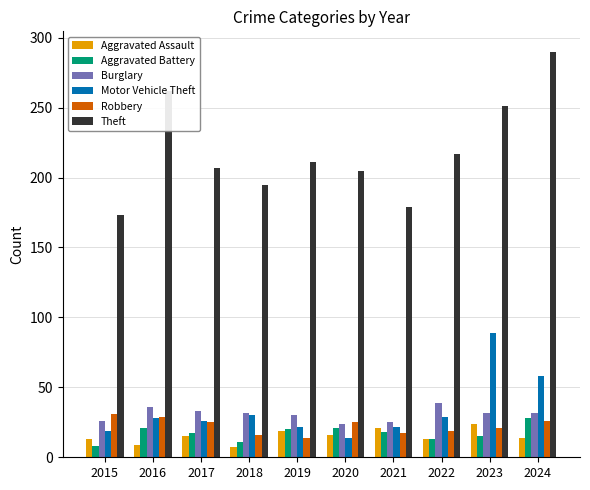

What is the sum of all Motor Vehicle Theft values?

337